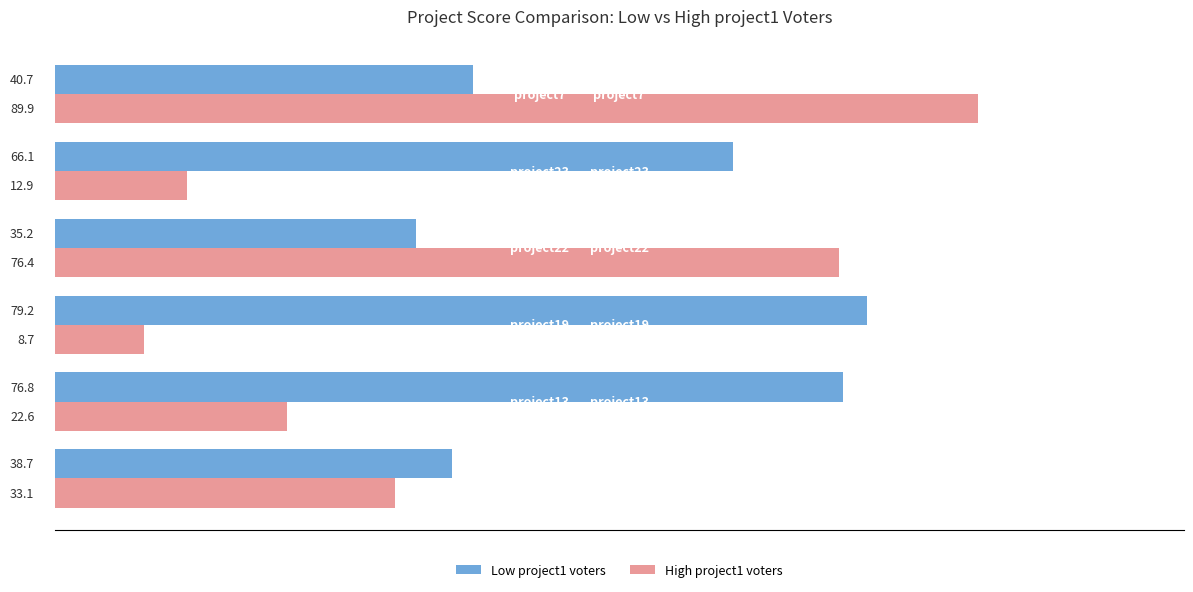

What is the smallest value displayed?

8.7